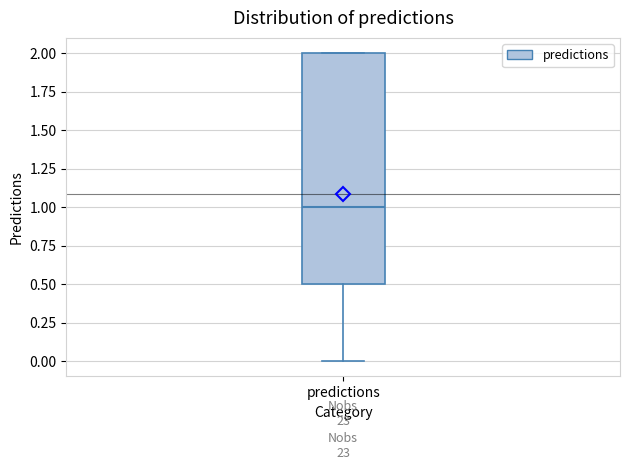

Read this box plot against the y-axis: the position of the median line, the range covered by the box, and the ends of both whiskers. The values are not printed on the chart, so give them approximately, as read against the axis.

median 1.0, box 0.5 to 2.0, whiskers 0.0 to 2.0